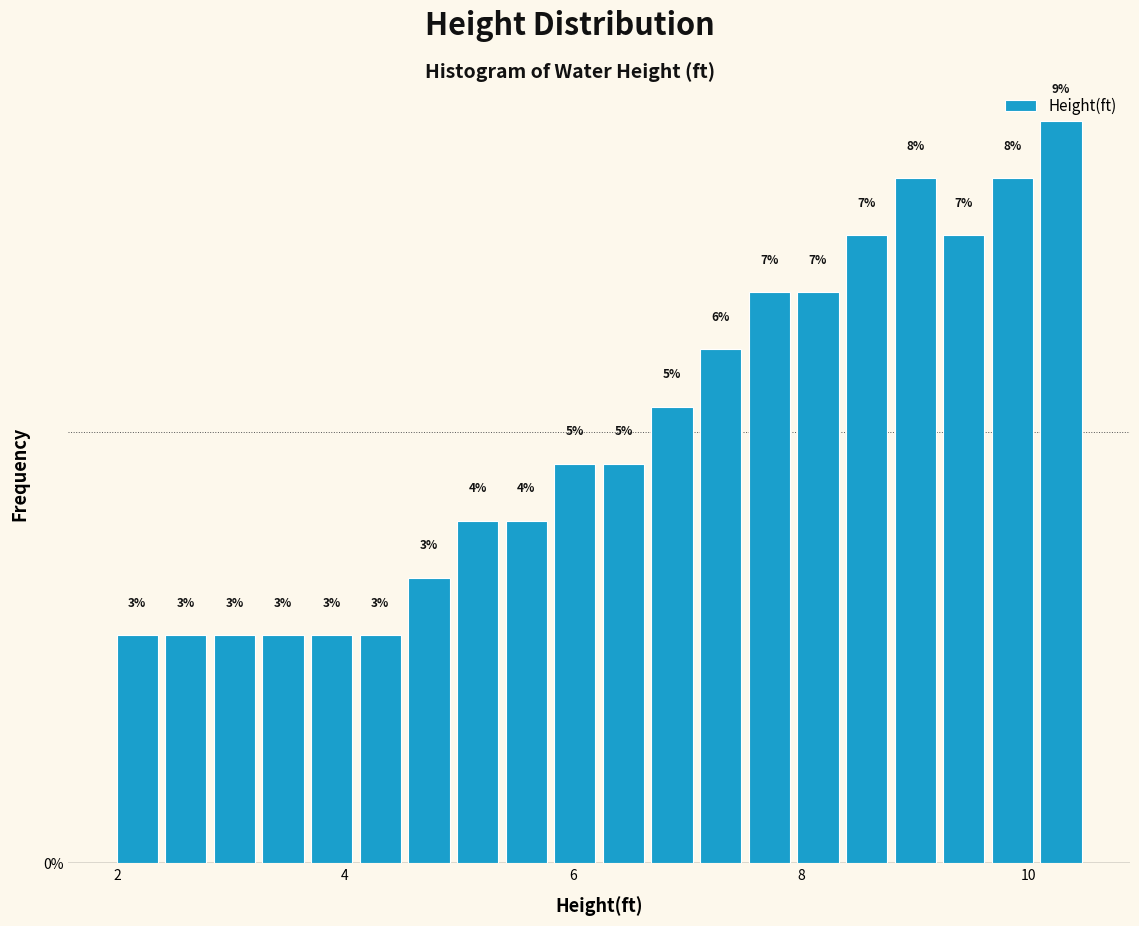

Read against the x-axis, roughly where is the centre of the tallest bar?

10.2